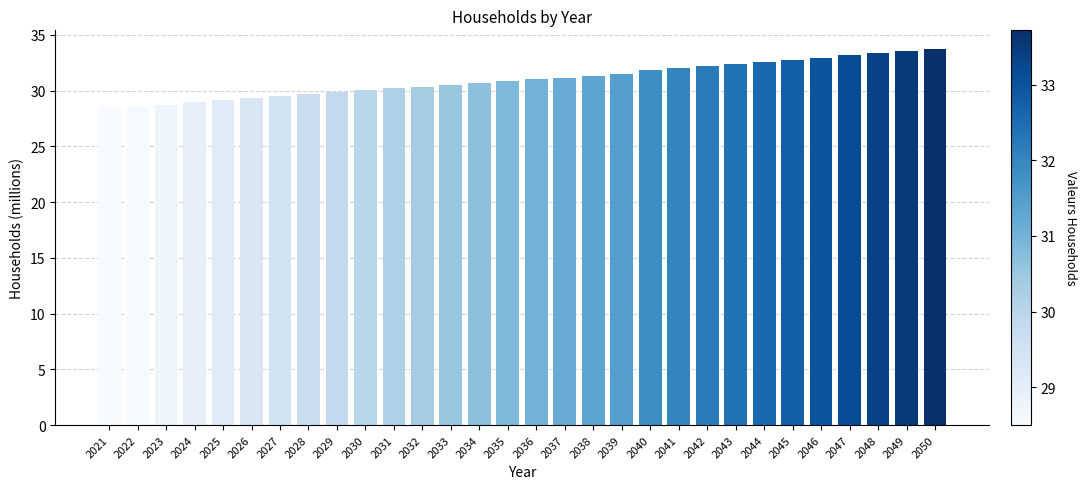

How many data points does each series have?

30